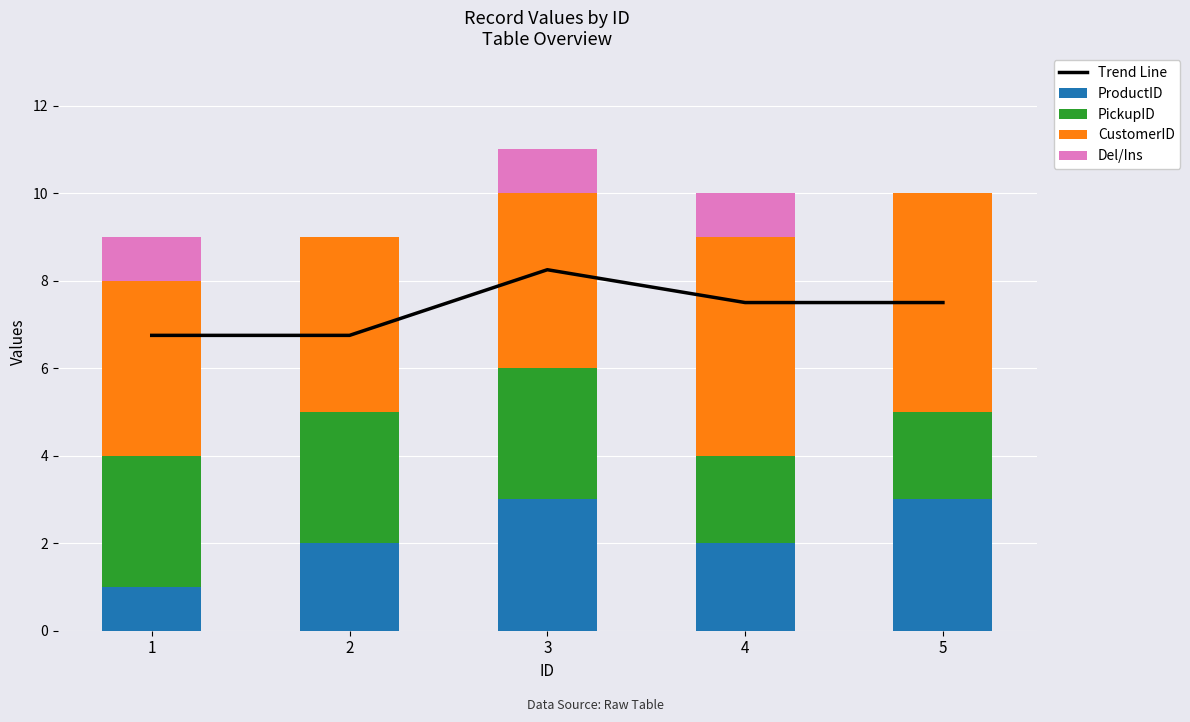

Which has a higher value, 1 or 2?

1